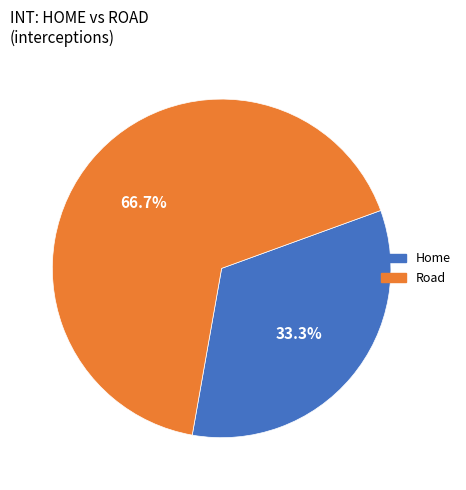

What percentage is the Road slice, to the nearest percent?

67%